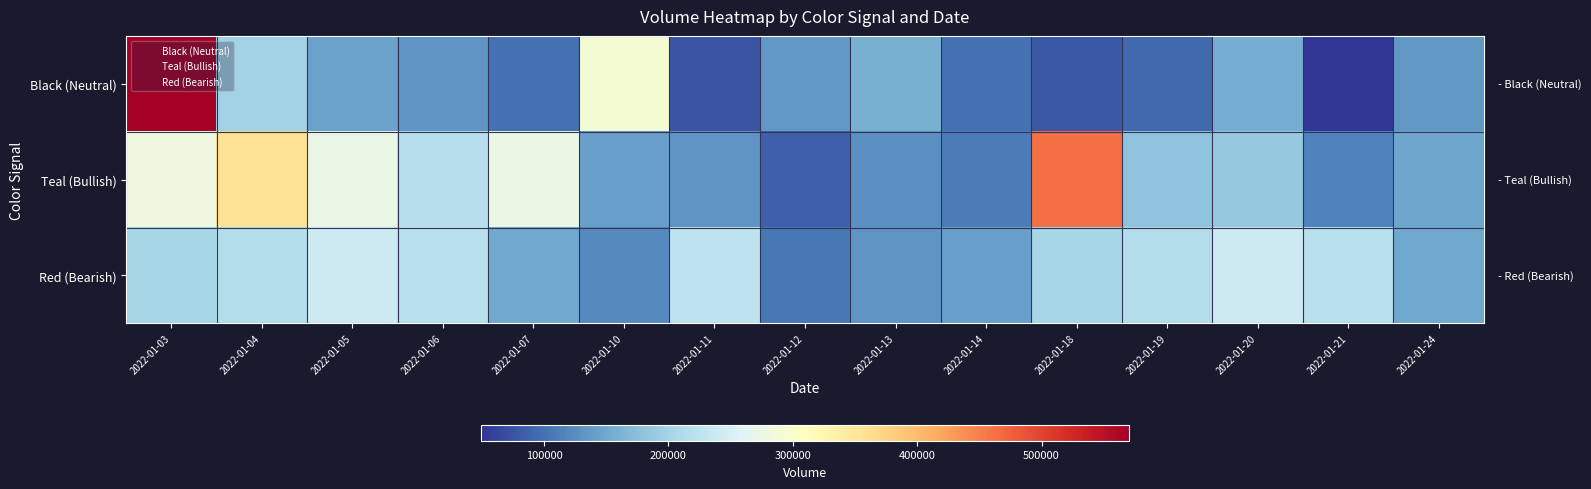

At which category is the sum across all series the highest?

2022-01-03